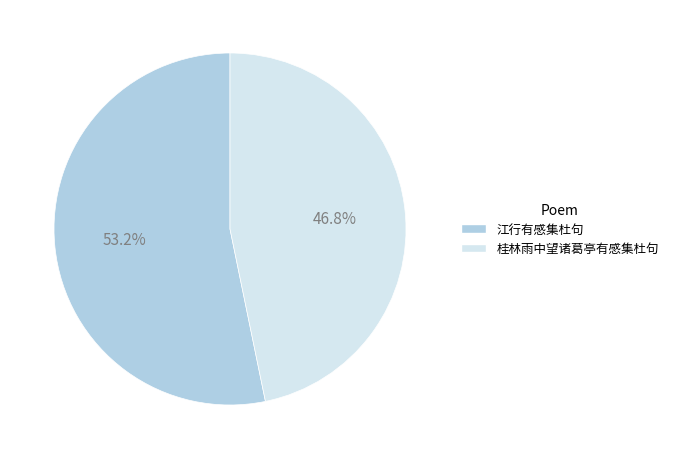

What is the ratio of the value at 江行有感集杜句 to the value at 桂林雨中望诸葛亭有感集杜句?

1.1